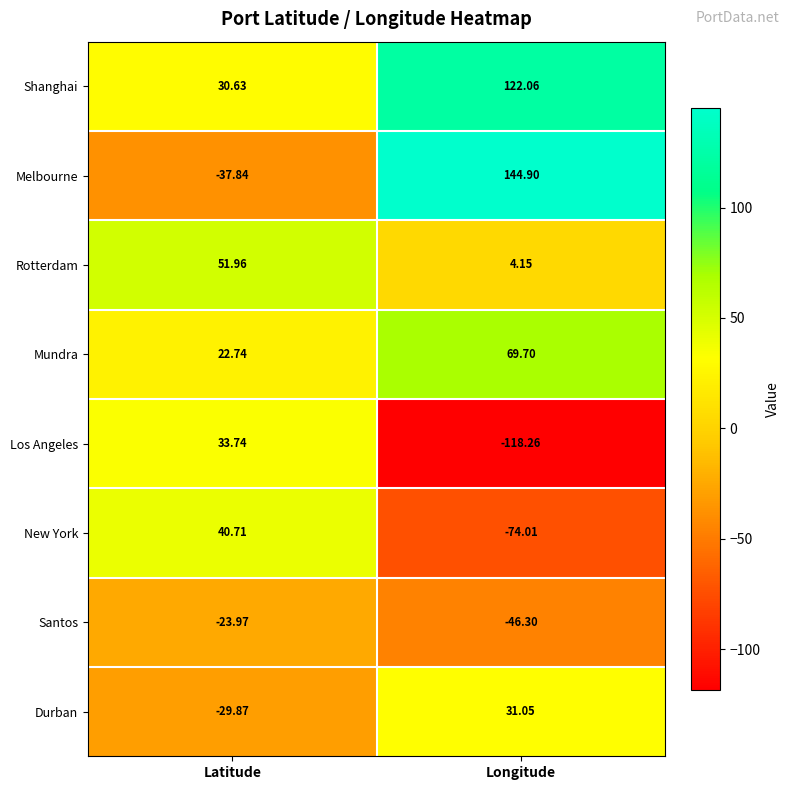

Rank the series by their maximum value, from lowest to highest.

Santos, Durban, Los Angeles, New York, Rotterdam, Mundra, Shanghai, Melbourne